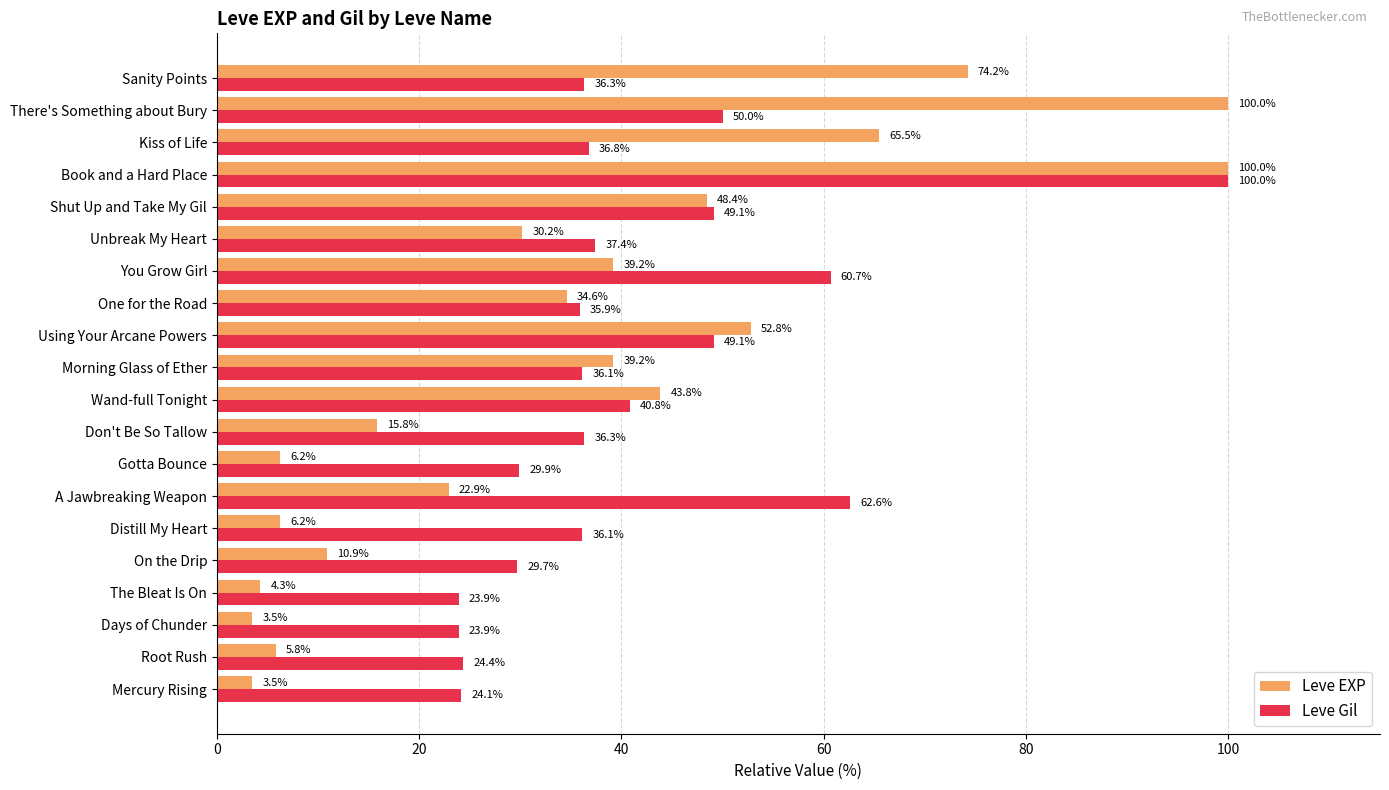

What is the difference between the highest and lowest values at Gotta Bounce?

23.7